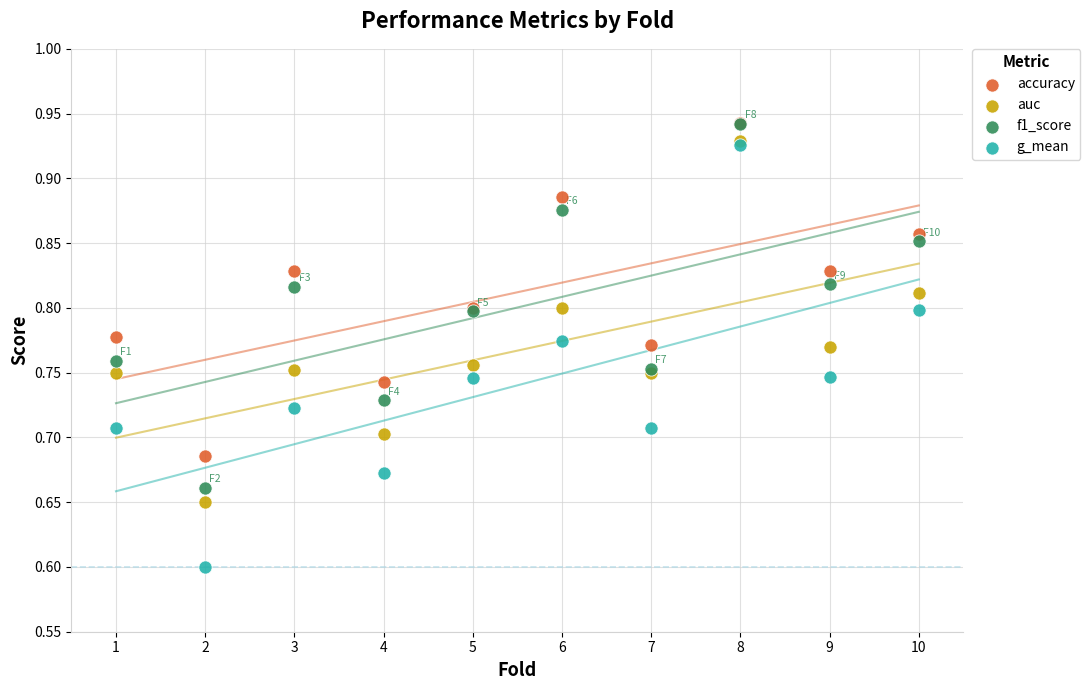

Across all series, what Y value is closest to 0?

0.6